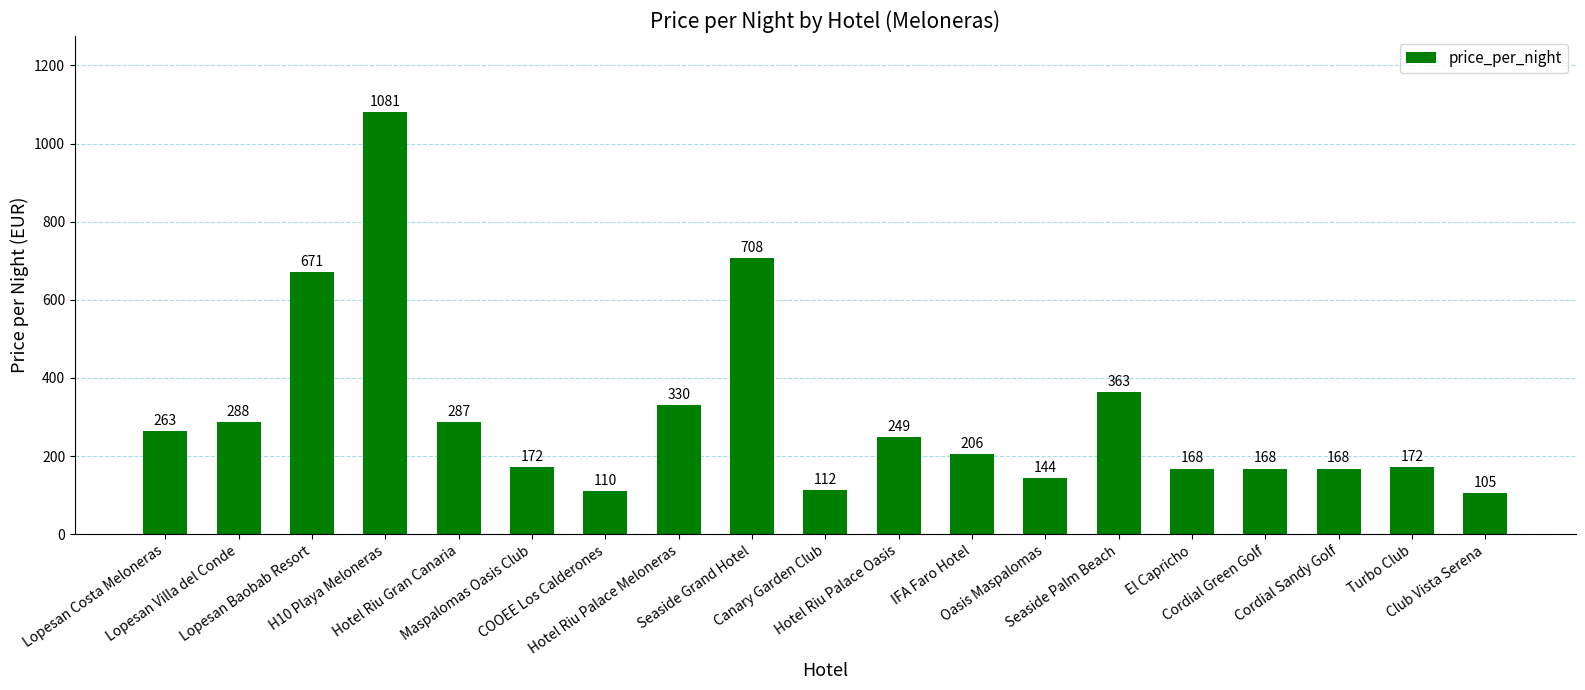

Between Club Vista Serena and Seaside Palm Beach, which is larger?

Seaside Palm Beach